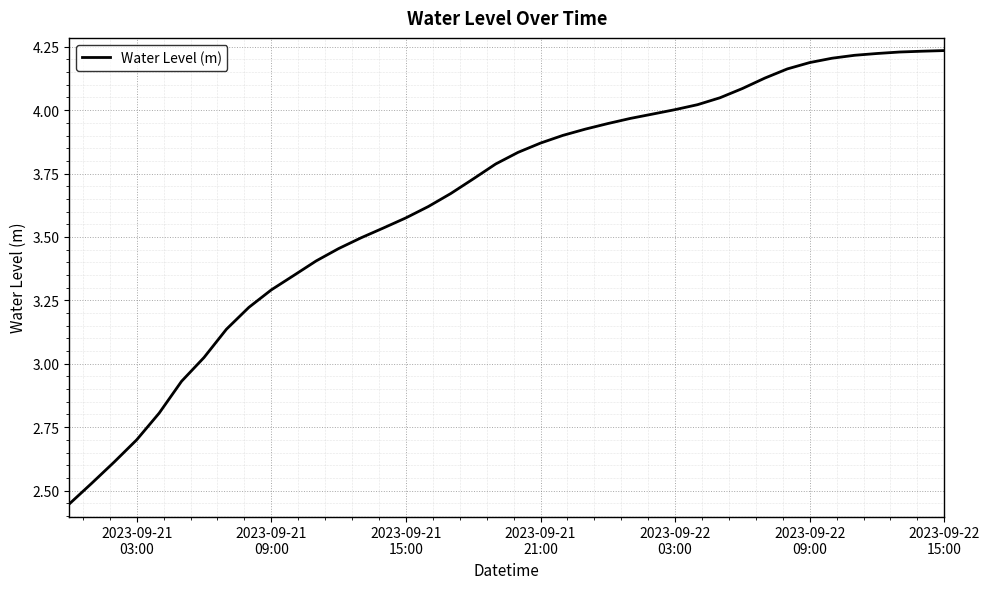

What is the difference between the maximum and minimum values?

1.8